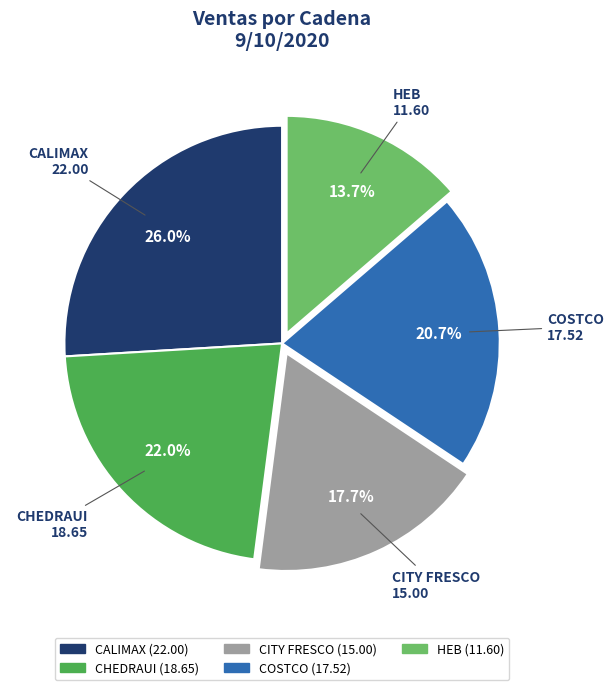

Is there any slice that represents more than half of the pie?

No